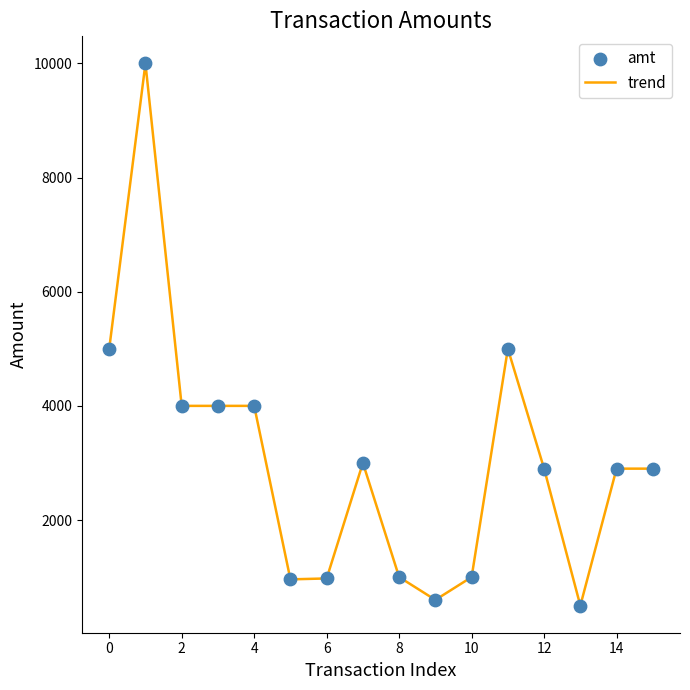

What is the smallest value displayed?

500